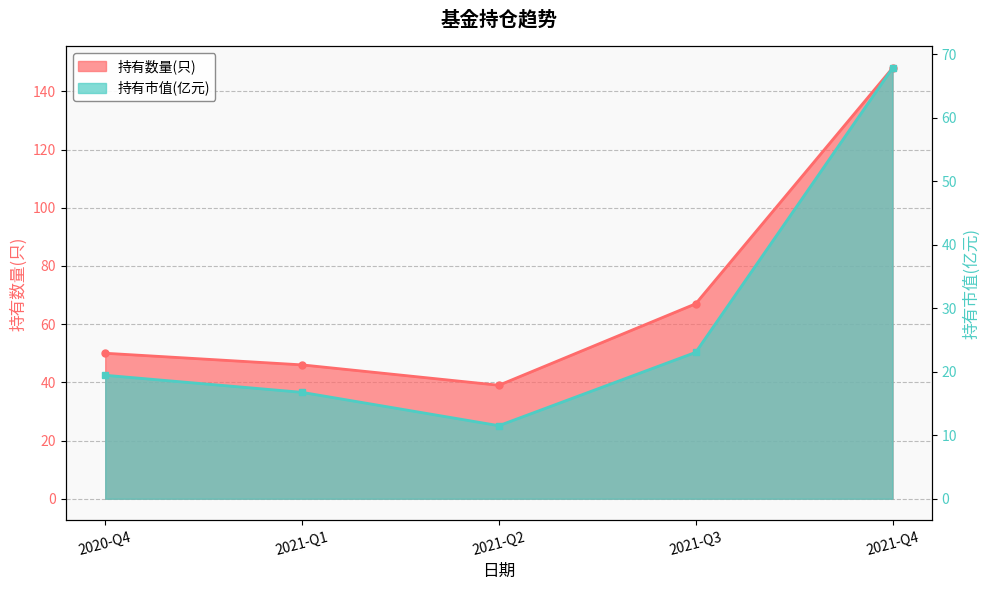

Rank the categories by 持有数量(只) value from lowest to highest.

2021-Q2, 2021-Q1, 2020-Q4, 2021-Q3, 2021-Q4